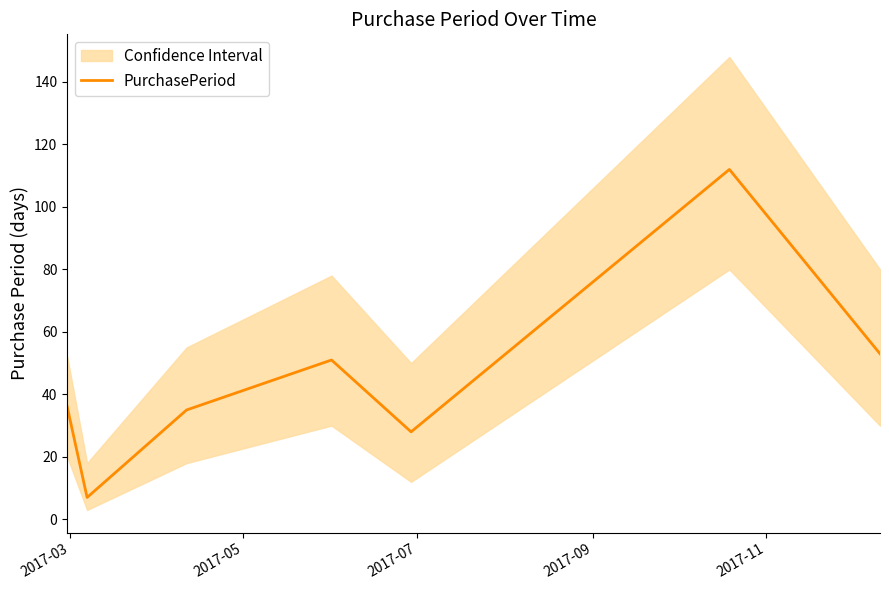

What is the lowest value of the PurchasePeriod series?

7